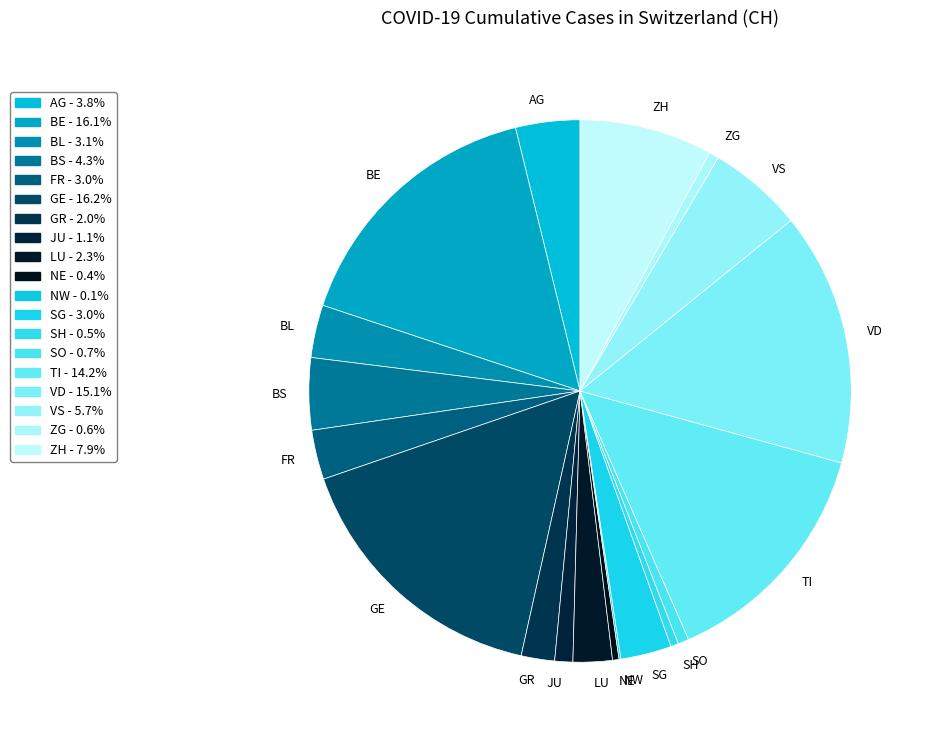

Do VS and JU together represent more than half of the pie?

No